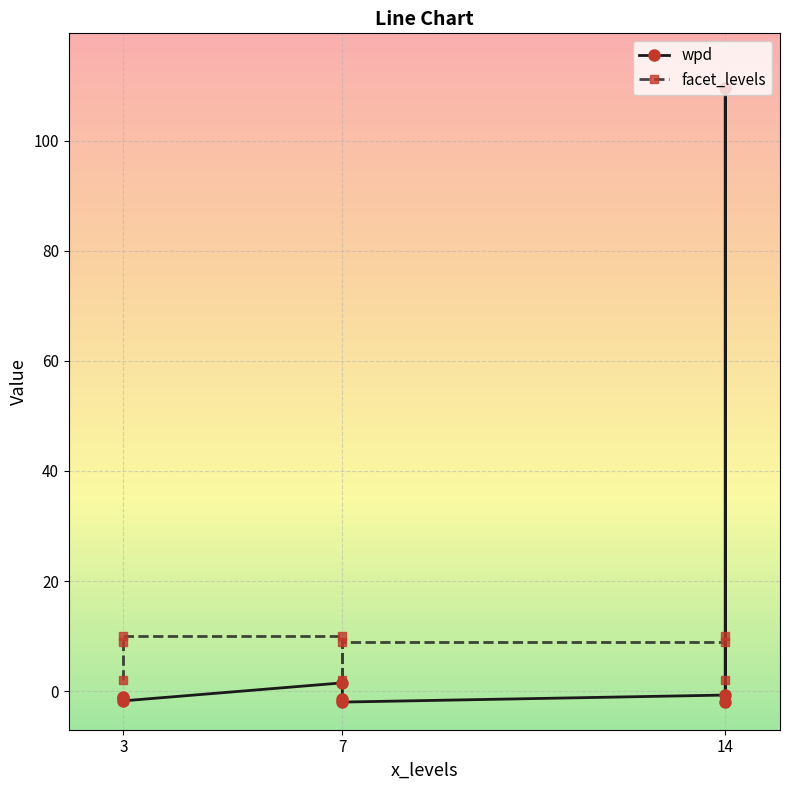

What is the value of the facet_levels point at the 2nd from the left?

9.0